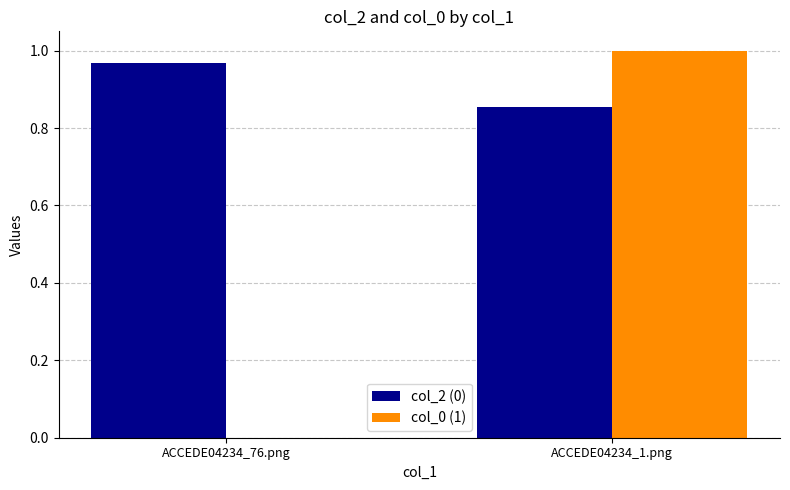

What is the difference between the col_2 (0) values at ACCEDE04234_76.png and ACCEDE04234_1.png?

0.1